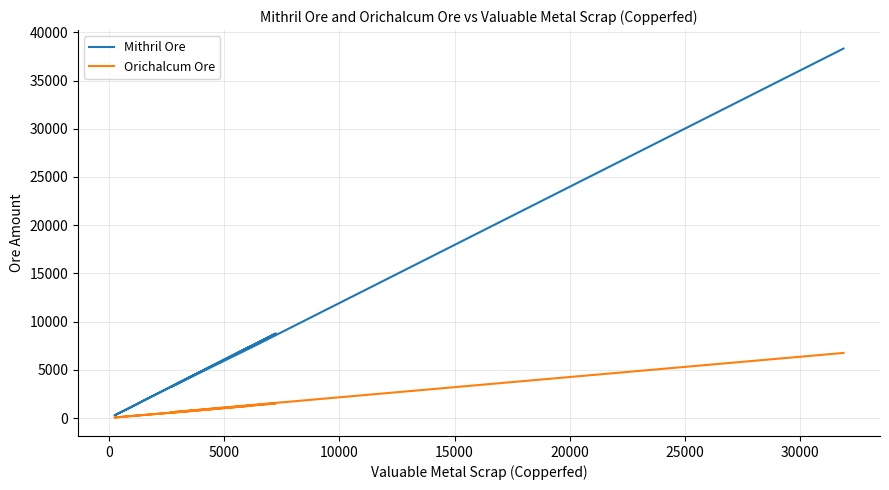

Which series has the widest spread of values?

Mithril Ore